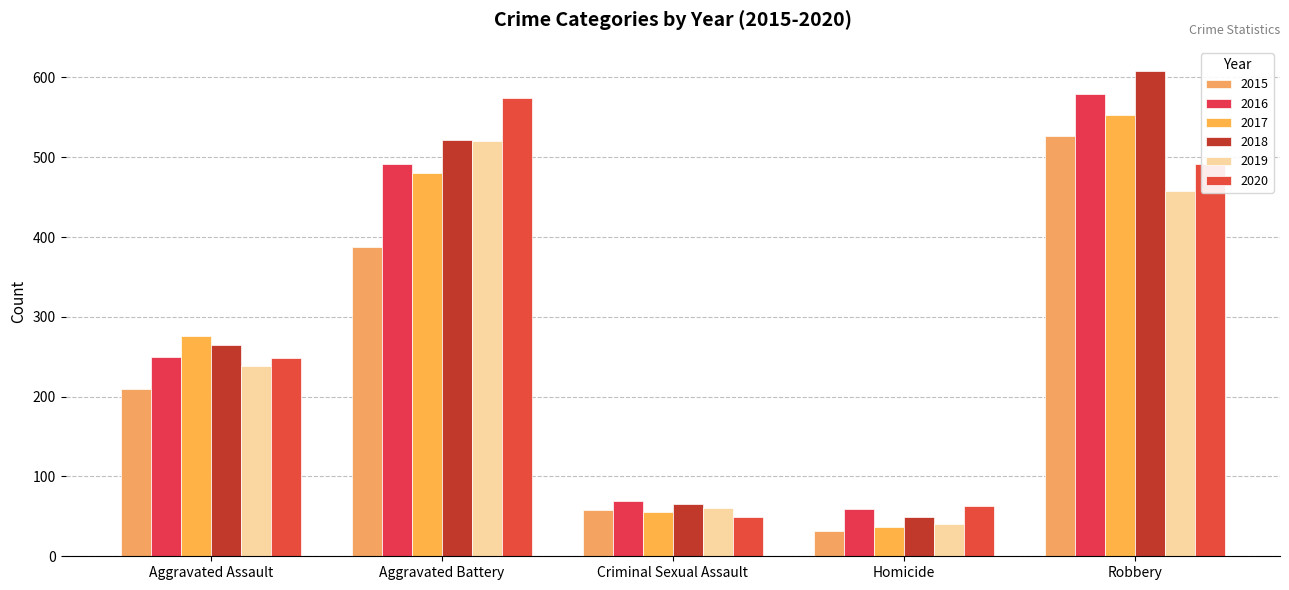

Reading right to left, list all the values displayed in this chart.

2015: Robbery=527	Homicide=32	Criminal Sexual Assault=58	Aggravated Battery=387	Aggravated Assault=210
2016: Robbery=579	Homicide=59	Criminal Sexual Assault=69	Aggravated Battery=491	Aggravated Assault=250
2017: Robbery=553	Homicide=37	Criminal Sexual Assault=55	Aggravated Battery=480	Aggravated Assault=276
2018: Robbery=608	Homicide=49	Criminal Sexual Assault=65	Aggravated Battery=522	Aggravated Assault=265
2019: Robbery=458	Homicide=40	Criminal Sexual Assault=61	Aggravated Battery=520	Aggravated Assault=238
2020: Robbery=491	Homicide=63	Criminal Sexual Assault=49	Aggravated Battery=574	Aggravated Assault=249